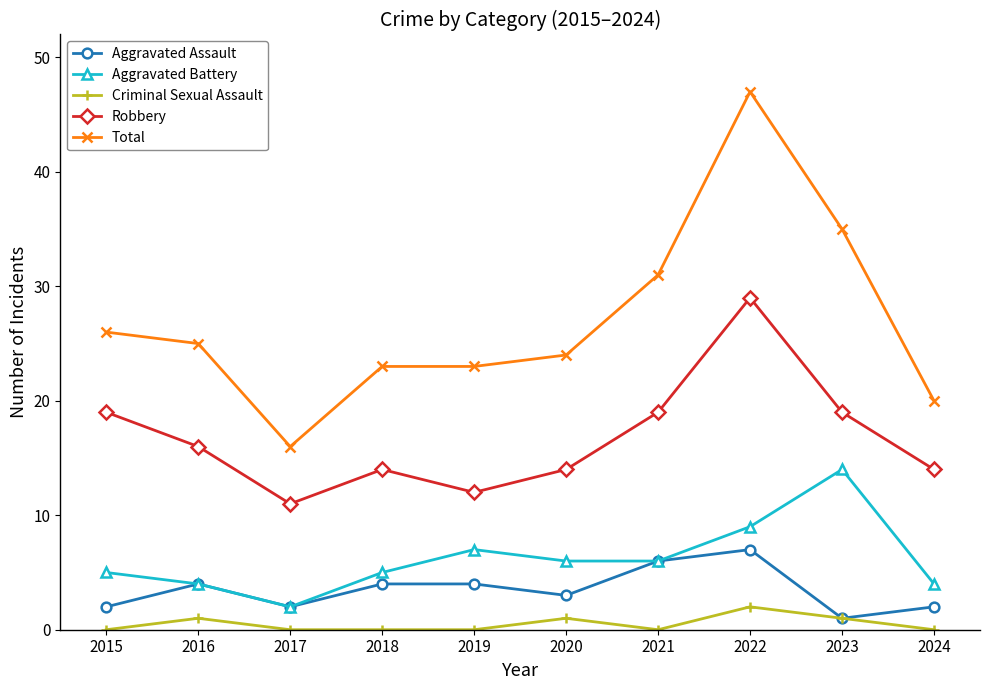

Which series has the widest spread of values?

Total